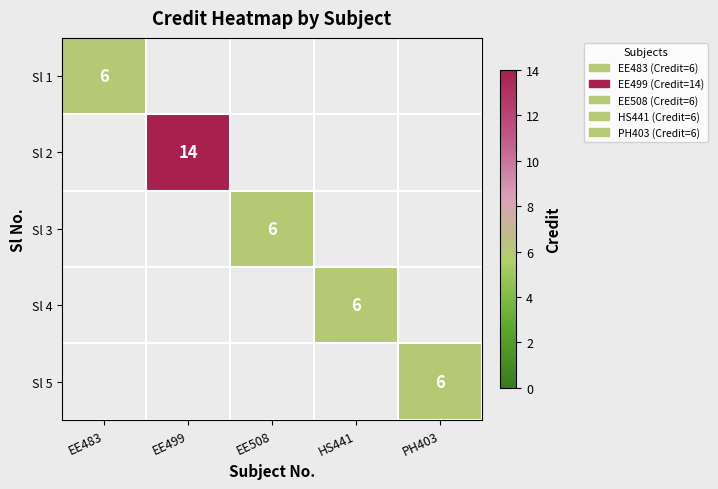

Which label corresponds to the largest value in the chart?

EE499